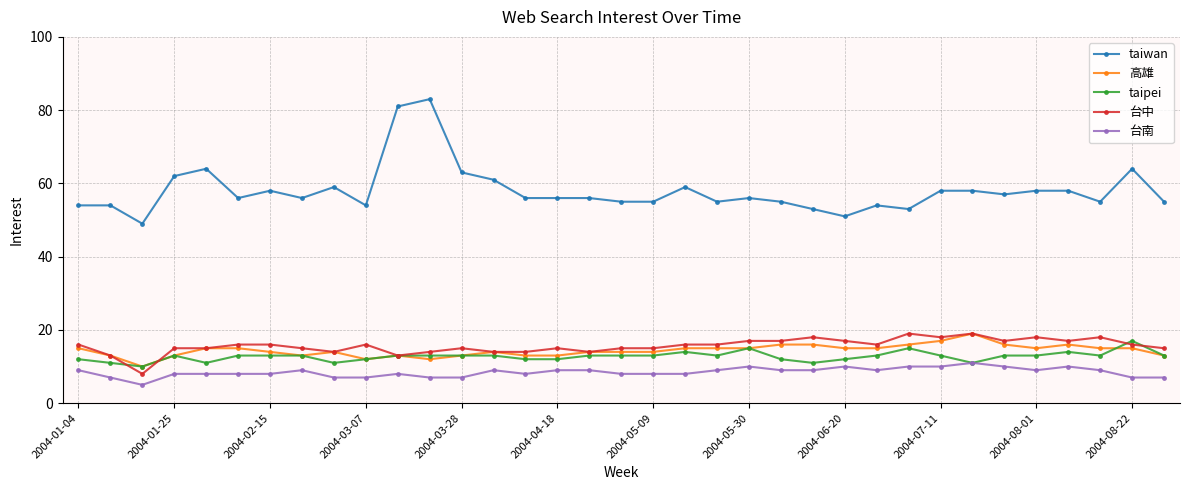

At how many categories does at least one series exceed 15?

35